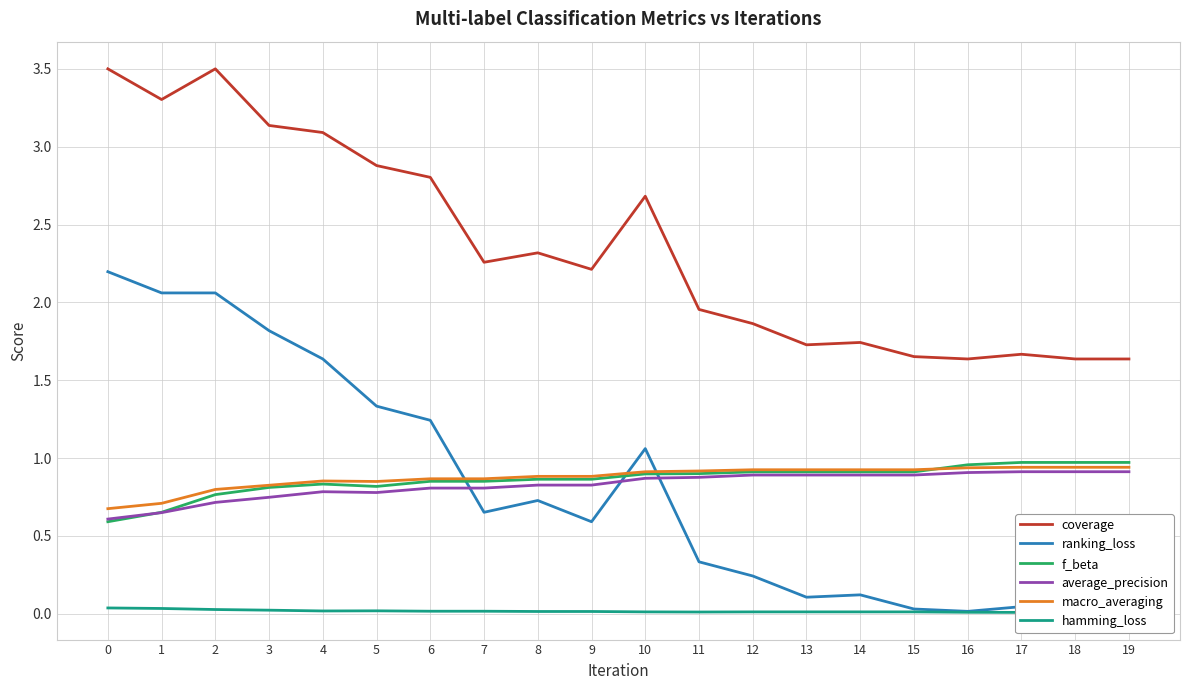

At which category is the sum across all series the highest?

2